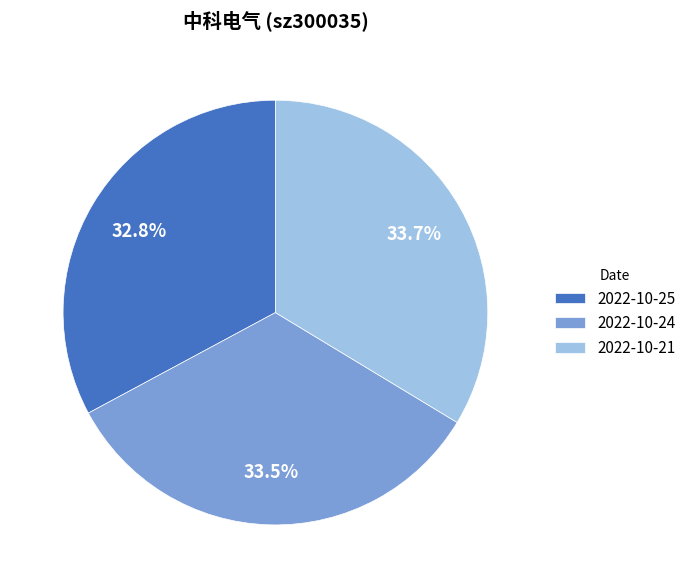

Which category has the smallest portion of the pie?

2022-10-25